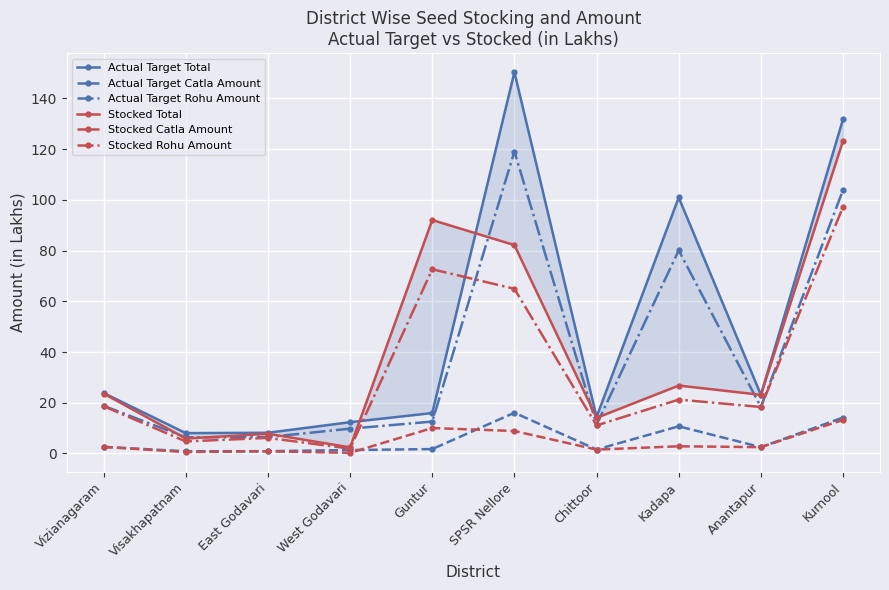

What is the difference between the Stocked Catla Amount values at East Godavari and Chittoor?

0.7